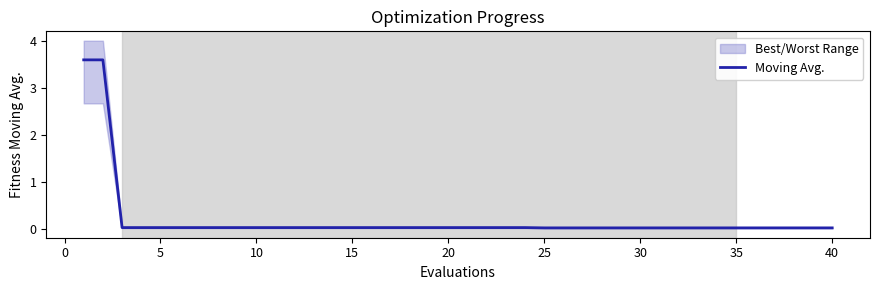

Is this an area chart (filled region under the line)?

No